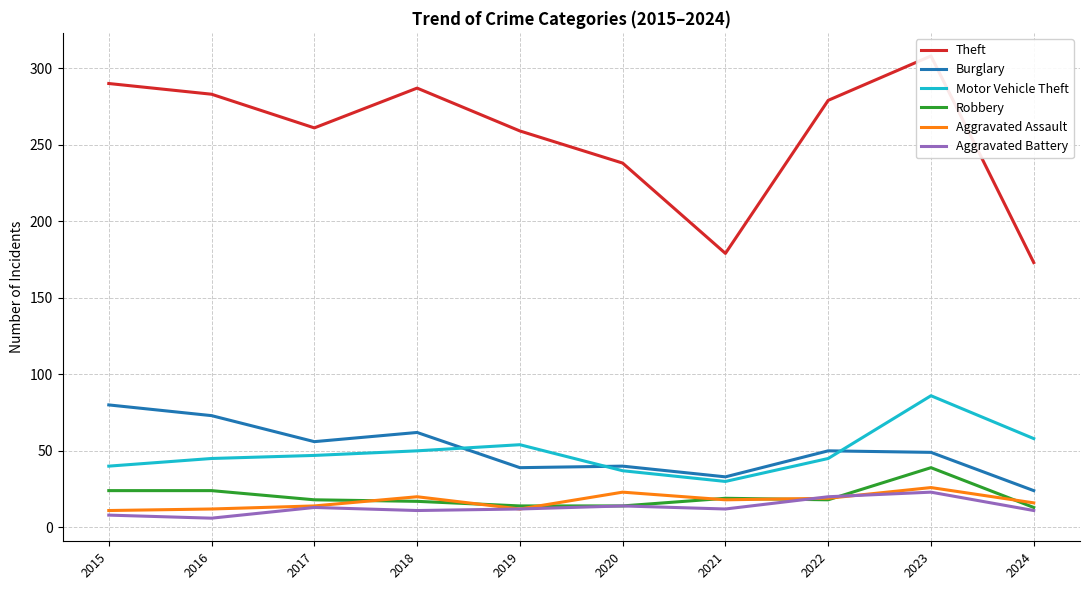

Between 2015 and 2022, which is larger?

2015